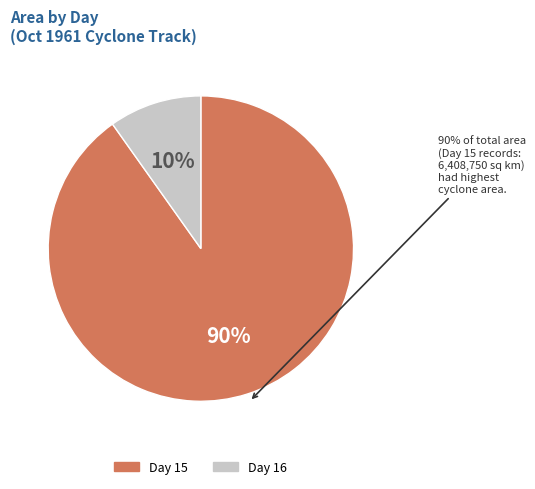

What is the smallest slice in the pie chart?

16